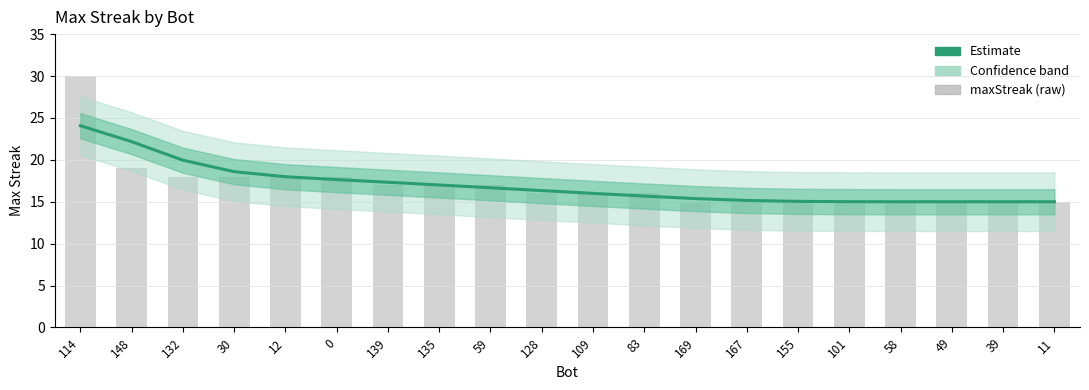

At how many categories does at least one series exceed 27?

1